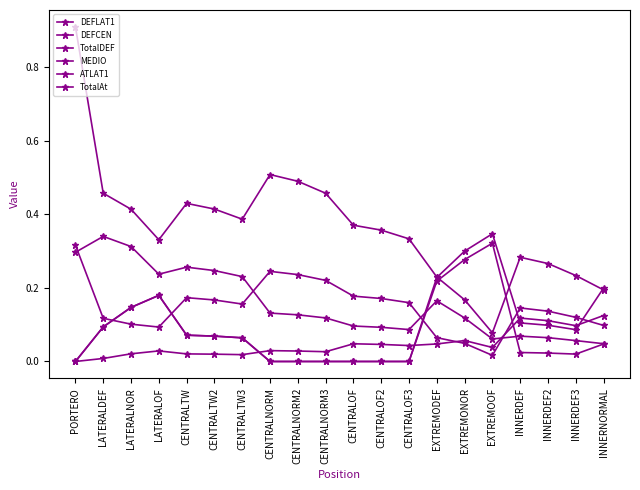

Between CENTRALNORM2 and CENTRALOF3, which series saw the biggest shift?

TotalDEF